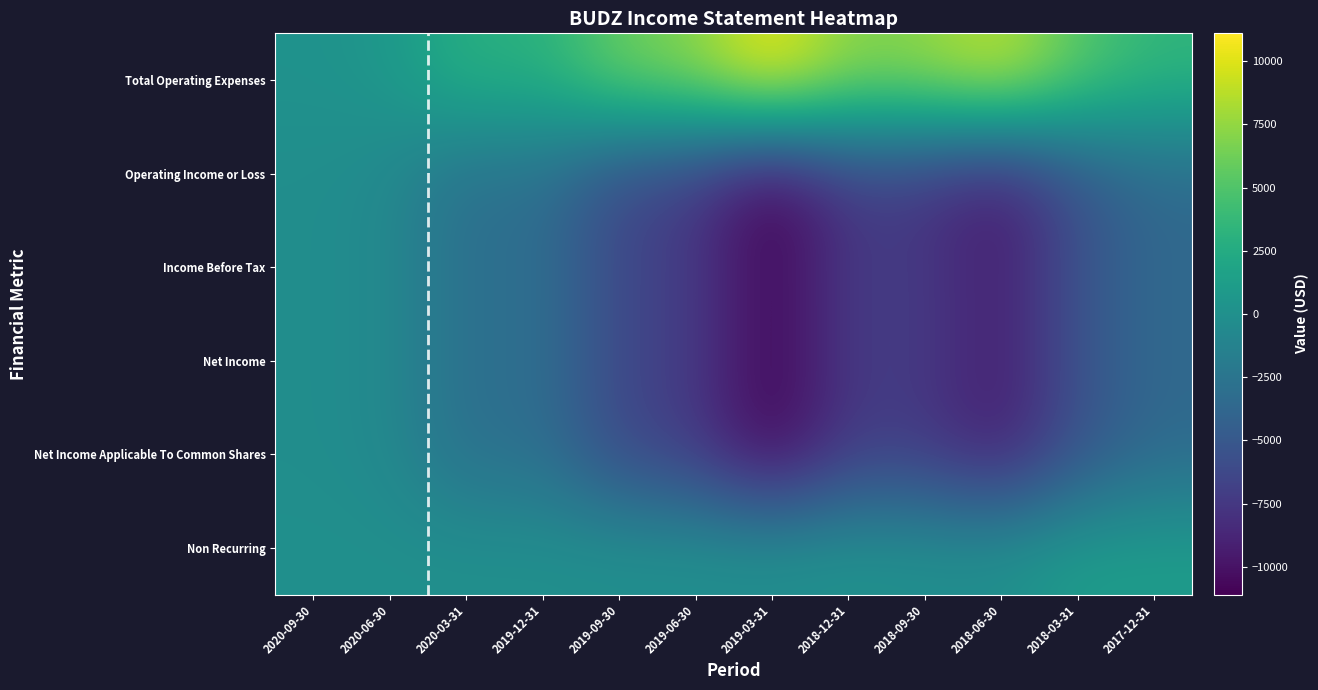

Which series has the widest spread of values?

Total Operating Expenses